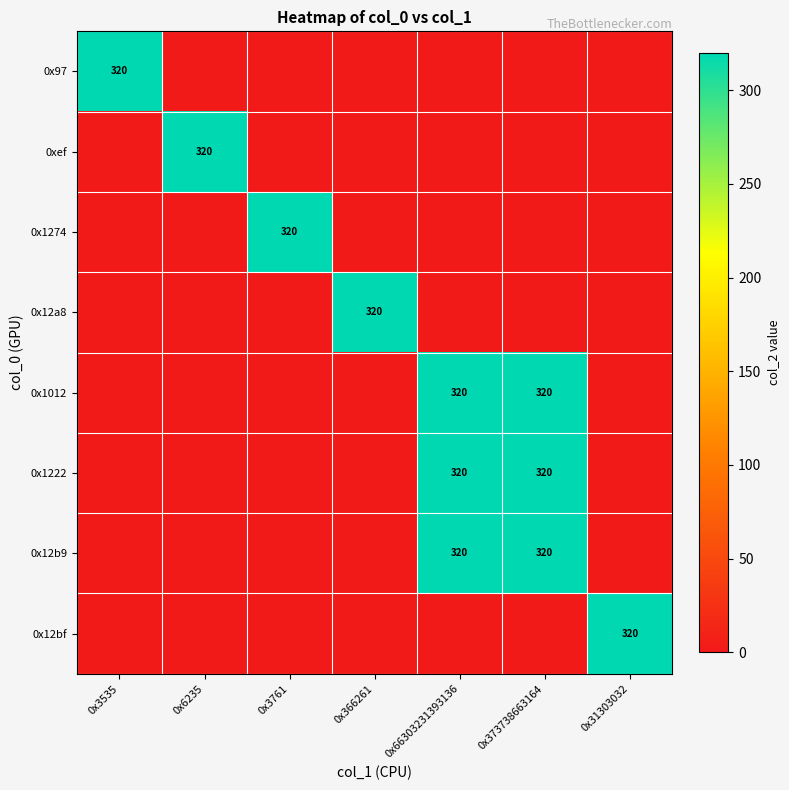

What is the maximum value shown in the chart?

320